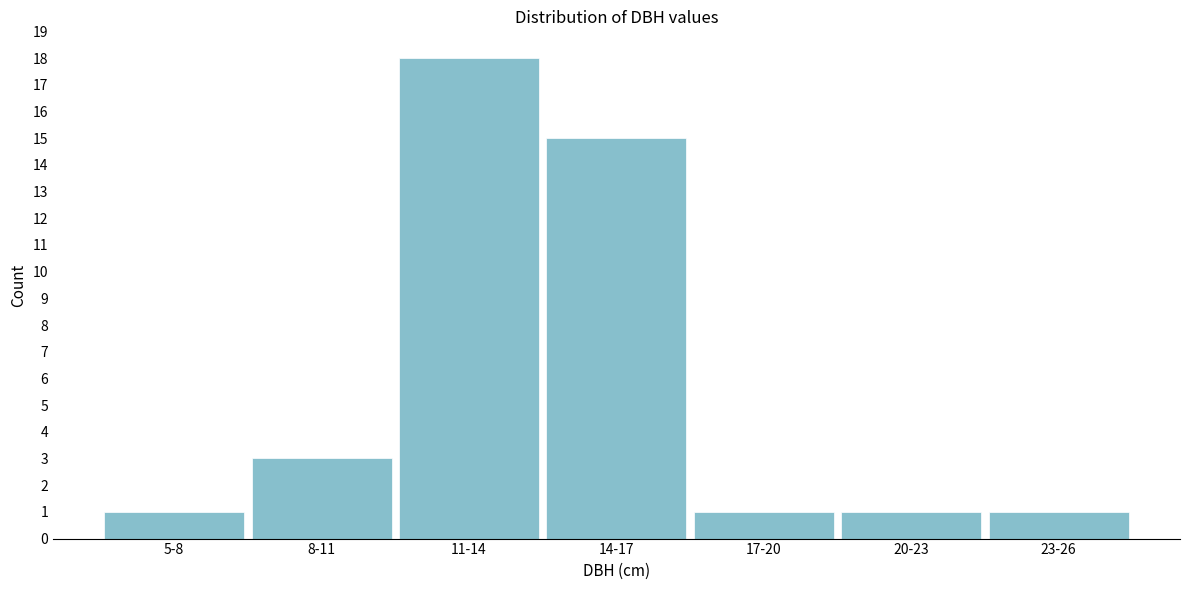

Reading left to right, extract all data points from this chart.

5-8=1	8-11=3	11-14=18	14-17=15	17-20=1	20-23=1	23-26=1